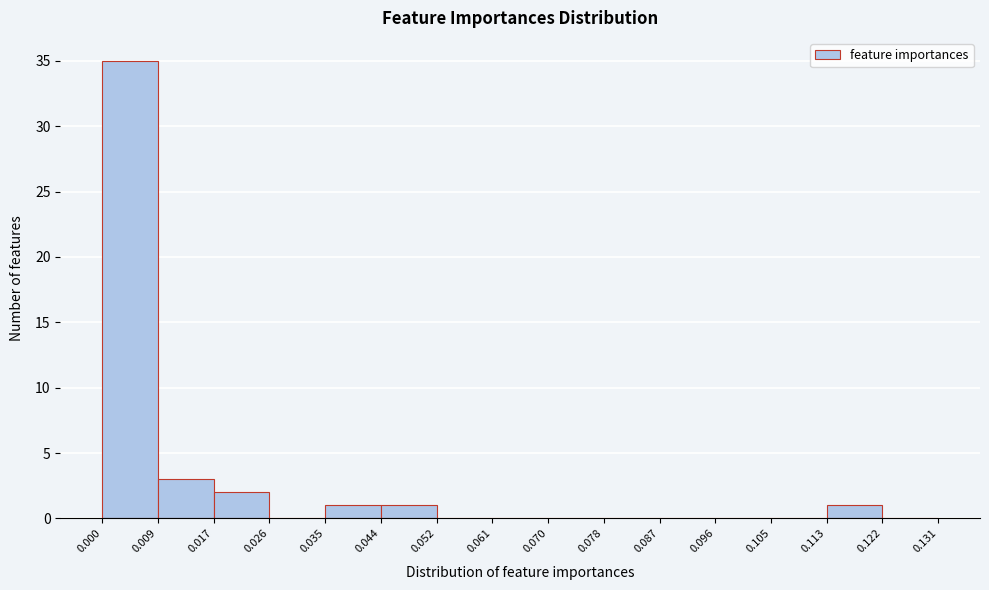

Reading left to right, transcribe this chart: for each bar, give the range it covers on the x-axis and its height. The values are not printed on the chart, so give them approximately, as read against the axis.

0.000 to 0.009: 35
0.009 to 0.017: 3
0.017 to 0.026: 2
0.026 to 0.035: 0
0.035 to 0.044: 1
0.044 to 0.052: 1
0.052 to 0.061: 0
0.061 to 0.070: 0
0.070 to 0.078: 0
0.078 to 0.087: 0
0.087 to 0.096: 0
0.096 to 0.105: 0
0.105 to 0.113: 0
0.113 to 0.122: 1
0.122 to 0.131: 0